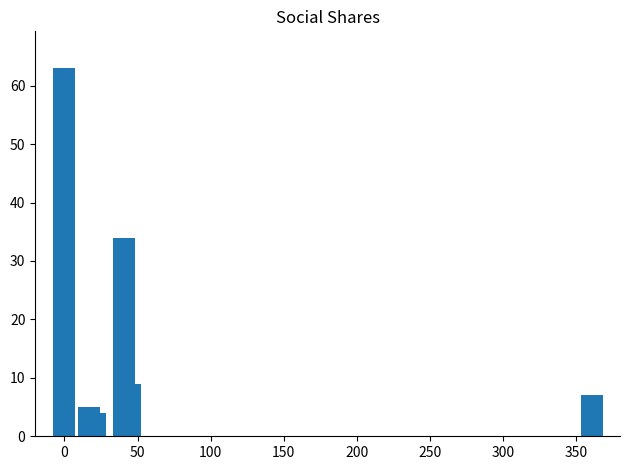

Reading left to right, what are all the values shown in this chart?

63	20	13	3	2	5	4	34	9	7